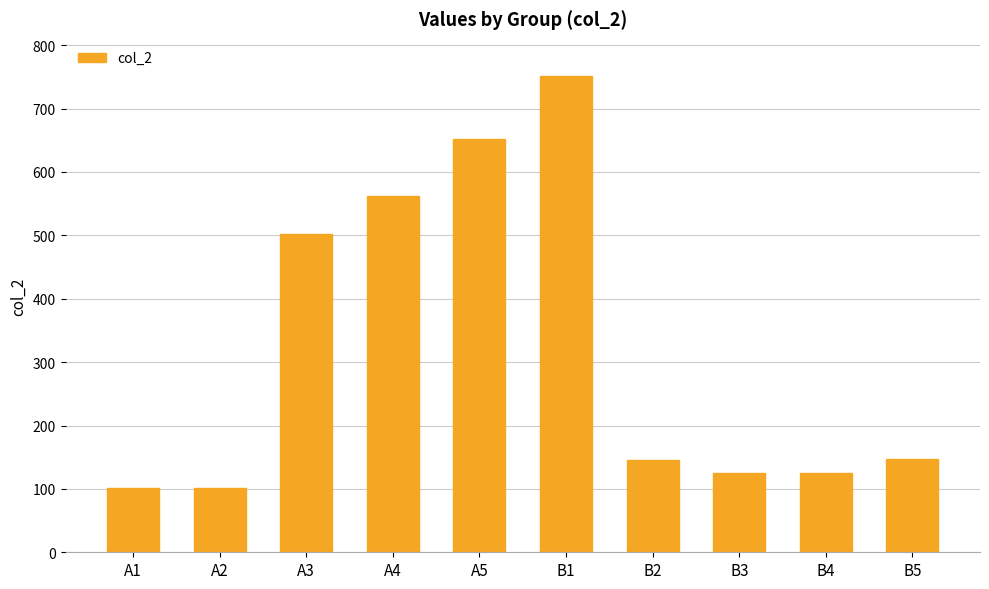

Count the number of data series in this chart.

1